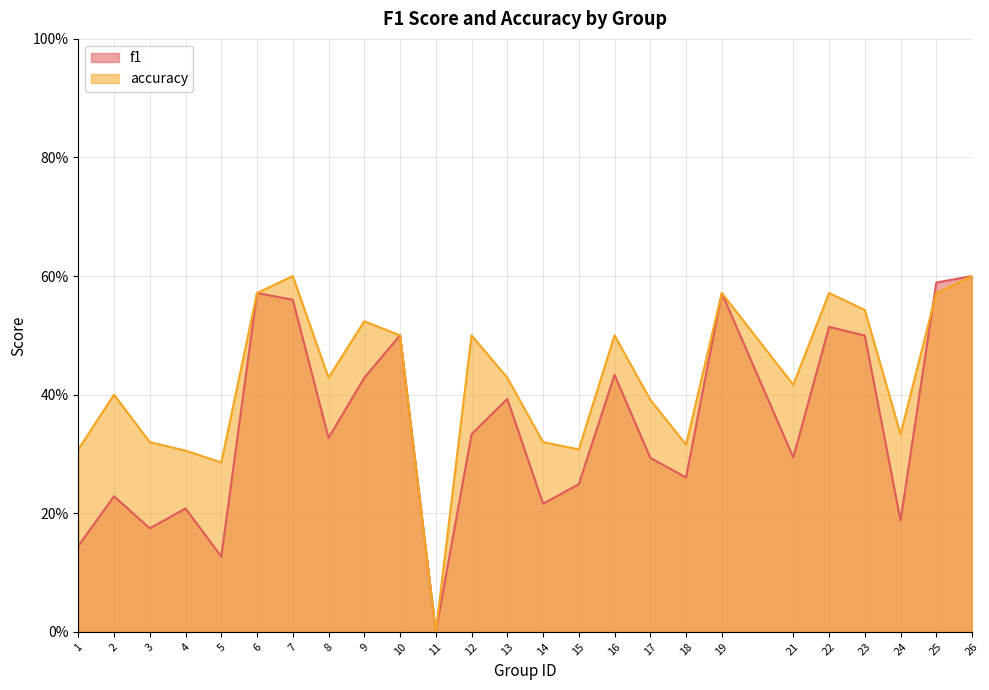

What are all the series names shown in the legend?

f1, accuracy